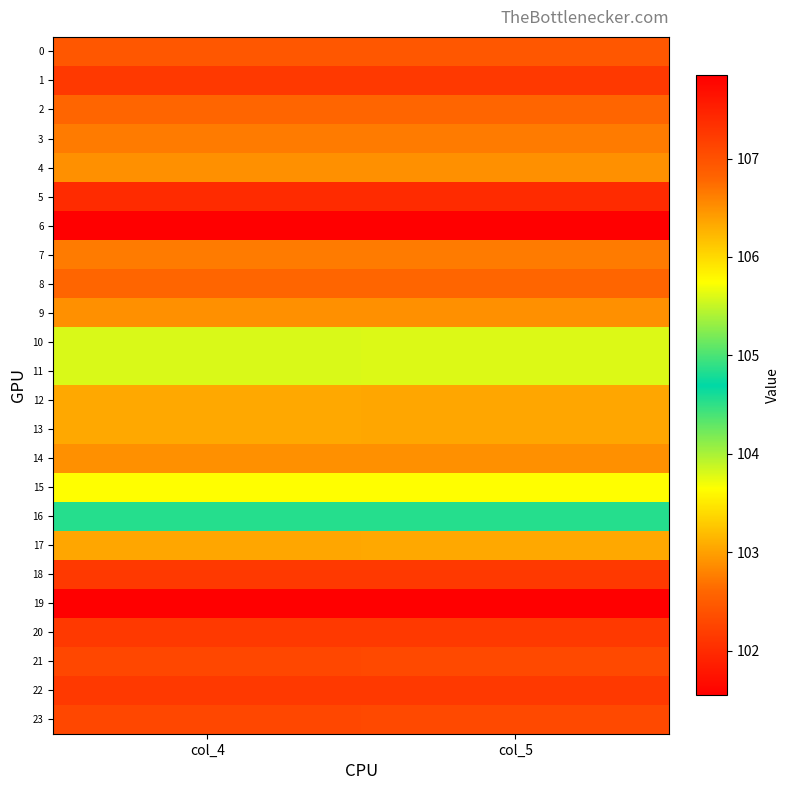

At col_5, list the series in order from largest to smallest.

19, 18, 20, 22, 21, 23, 17, 16, 10, 11, 15, 12, 13, 4, 9, 14, 3, 7, 2, 8, 0, 1, 5, 6